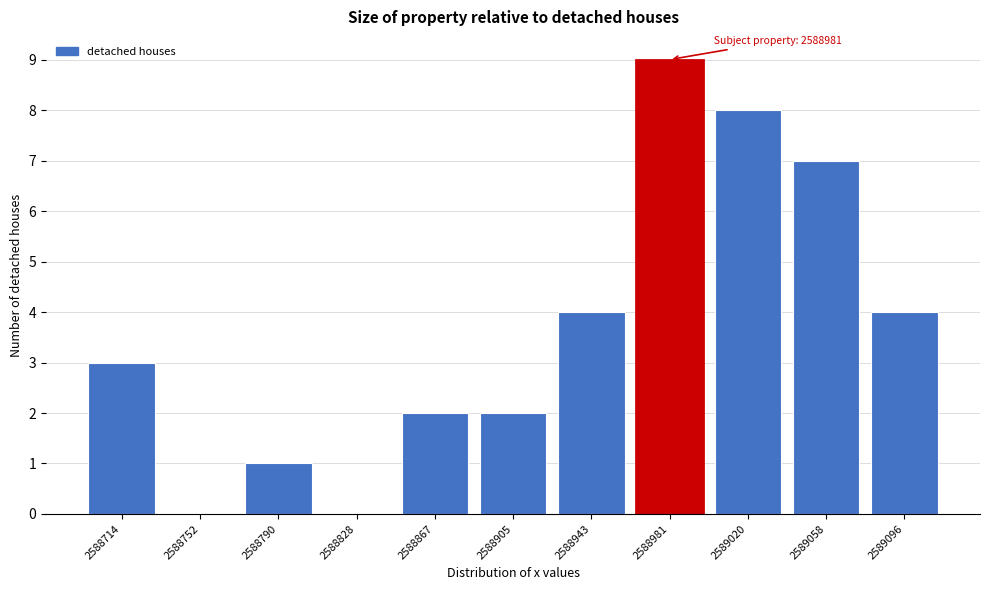

Reading left to right, list all the values displayed in this chart.

2588714=3	2588752=0	2588790=1	2588828=0	2588867=2	2588905=2	2588943=4	2588981=9	2589020=8	2589058=7	2589096=4